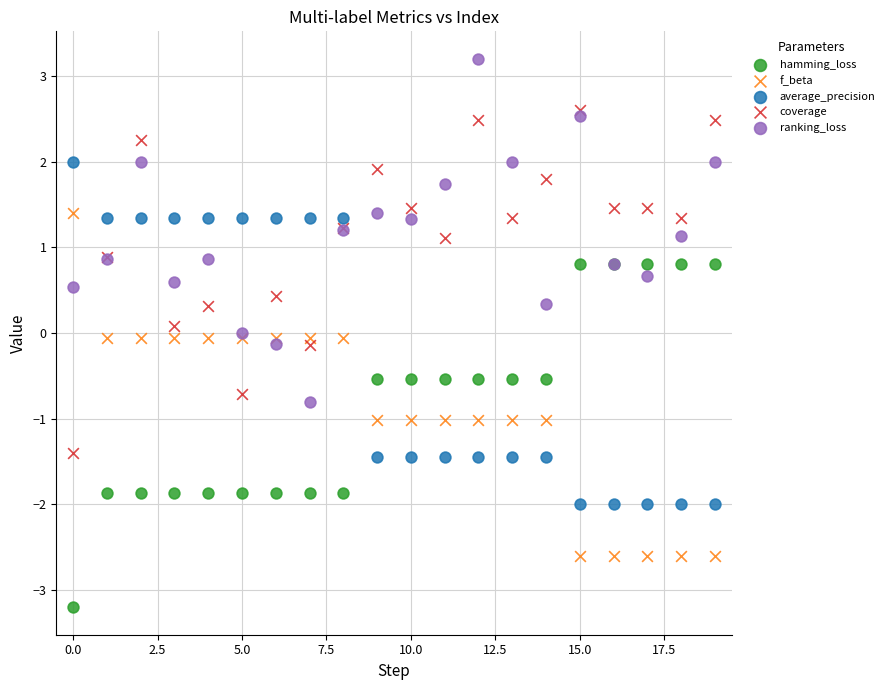

What are all the series names shown in the legend?

hamming_loss, f_beta, average_precision, coverage, ranking_loss